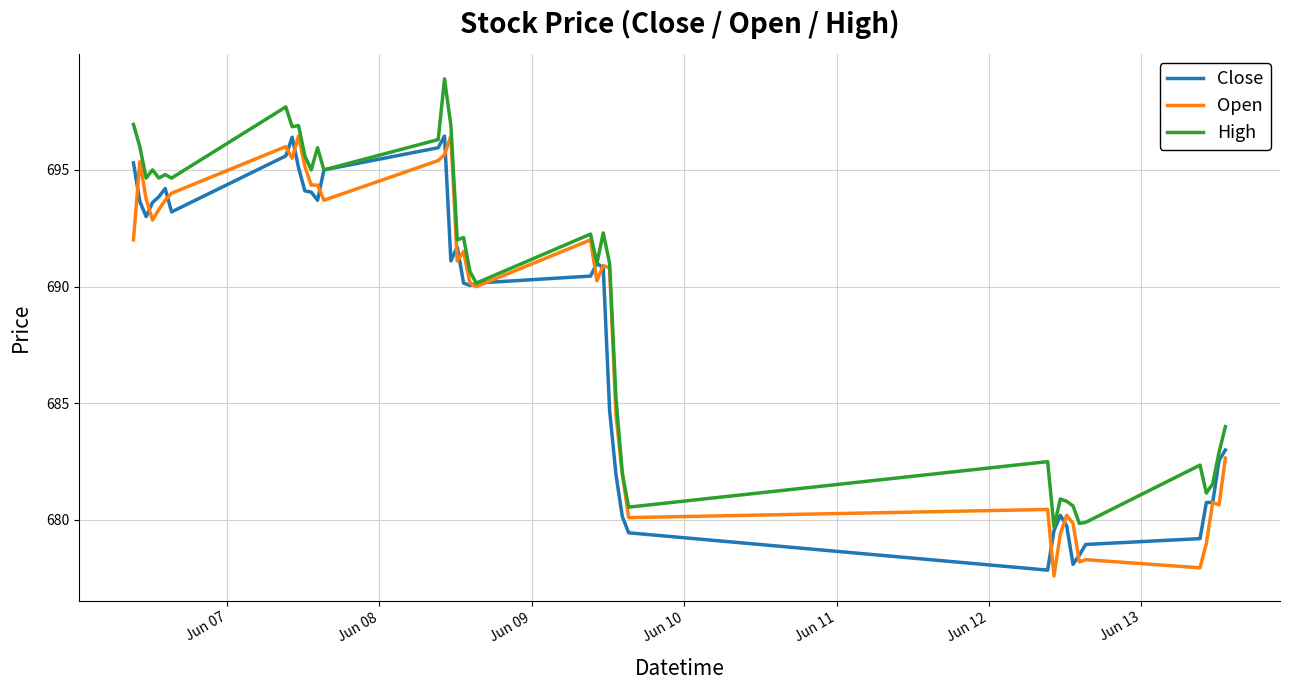

What is the lowest value of the High series?

679.7